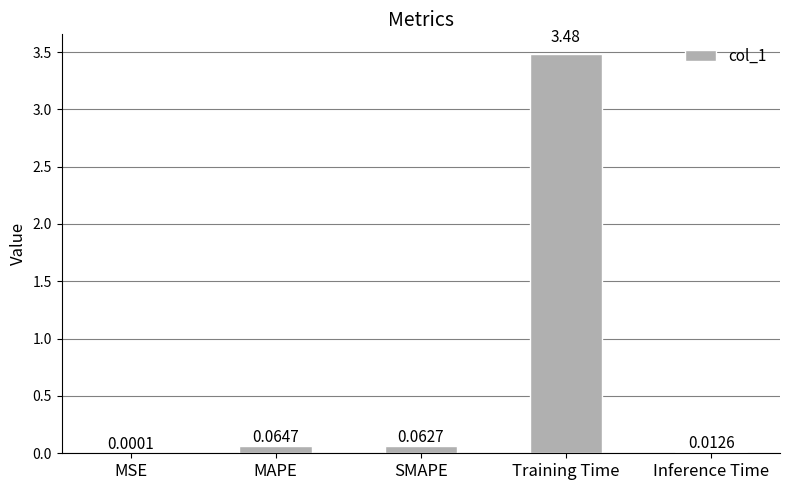

At which label is the value closest to 1?

MAPE